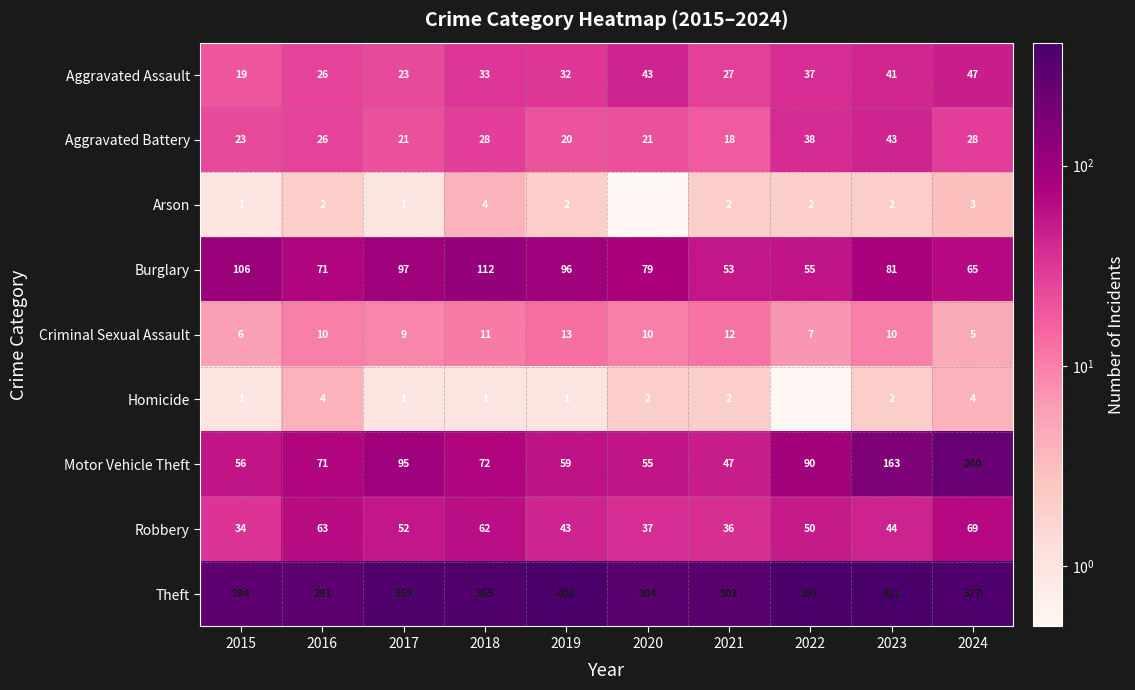

What is the difference between the highest and lowest values at 2018?

364.0